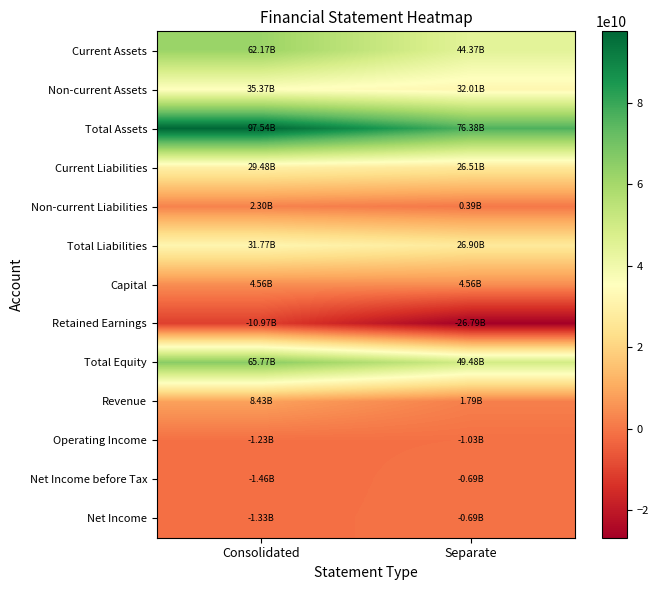

At Separate, list the series in order from largest to smallest.

Total Assets, Total Equity, Current Assets, Non-current Assets, Total Liabilities, Current Liabilities, Capital, Revenue, Non-current Liabilities, Net Income before Tax, Net Income, Operating Income, Retained Earnings